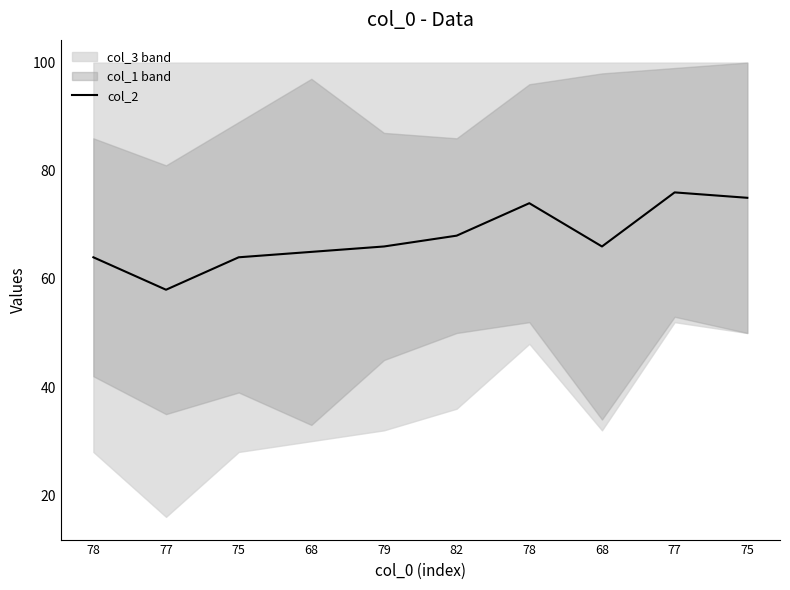

At which label does the data first exceed 66?

82